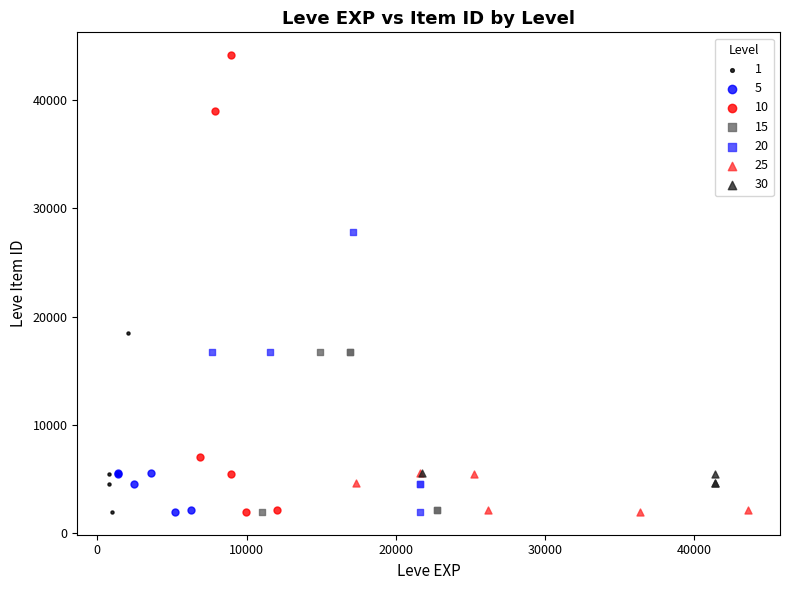

Which series reaches the maximum Y coordinate?

10